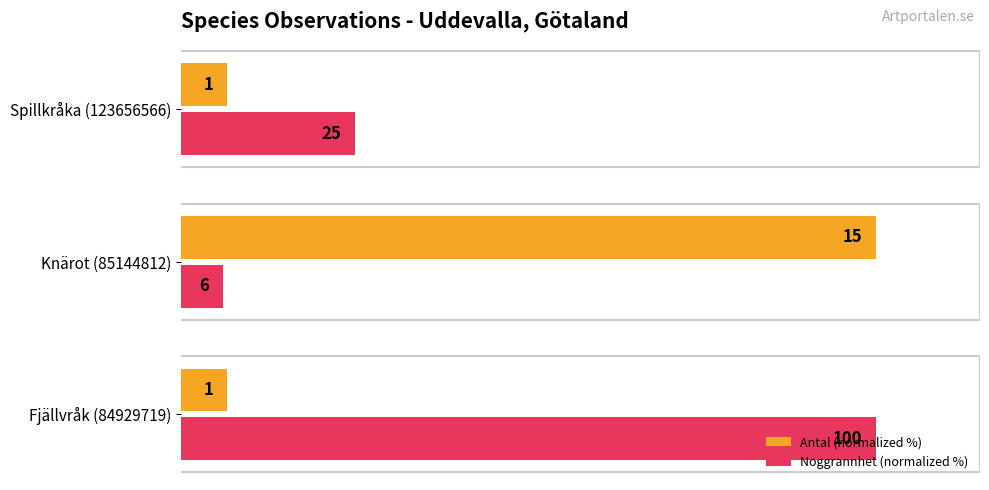

What is the difference between the maximum and minimum values in the Antal (normalized %) series?

93.3